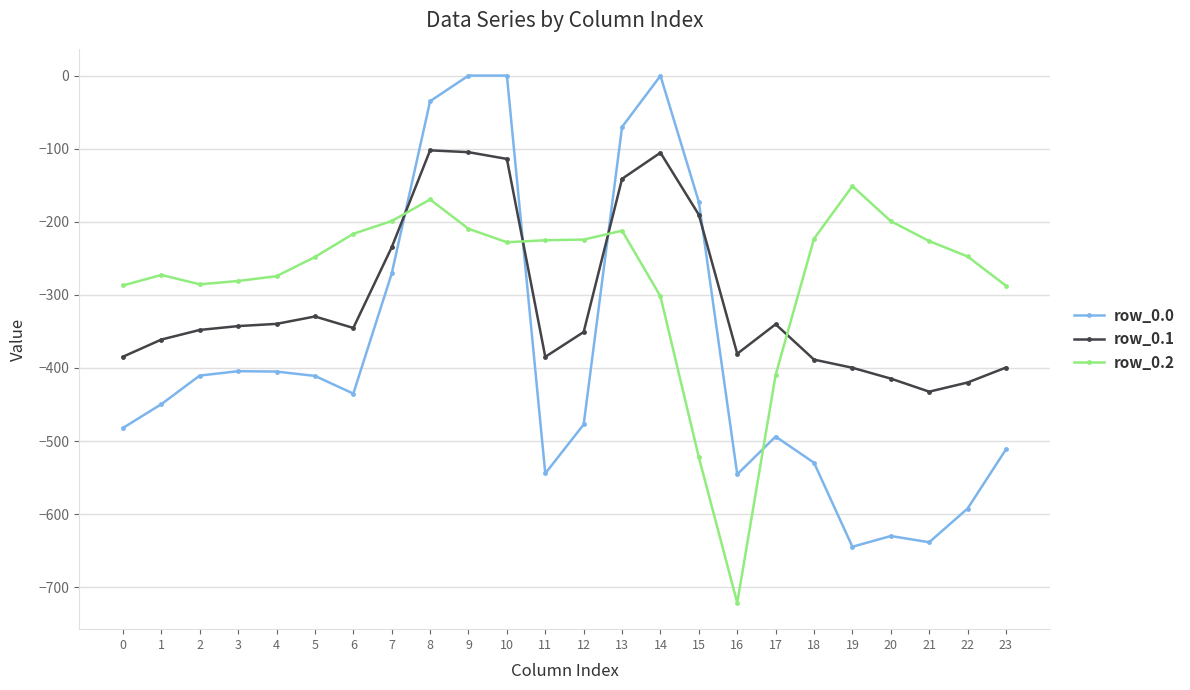

True or false: row_0.1 has more than 0 interior local peaks.

True